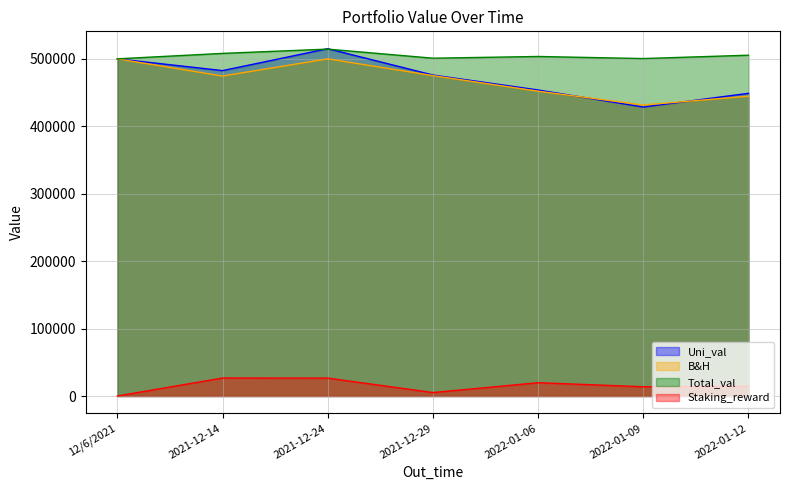

How many values in the Total_val series exceed 503487?

4